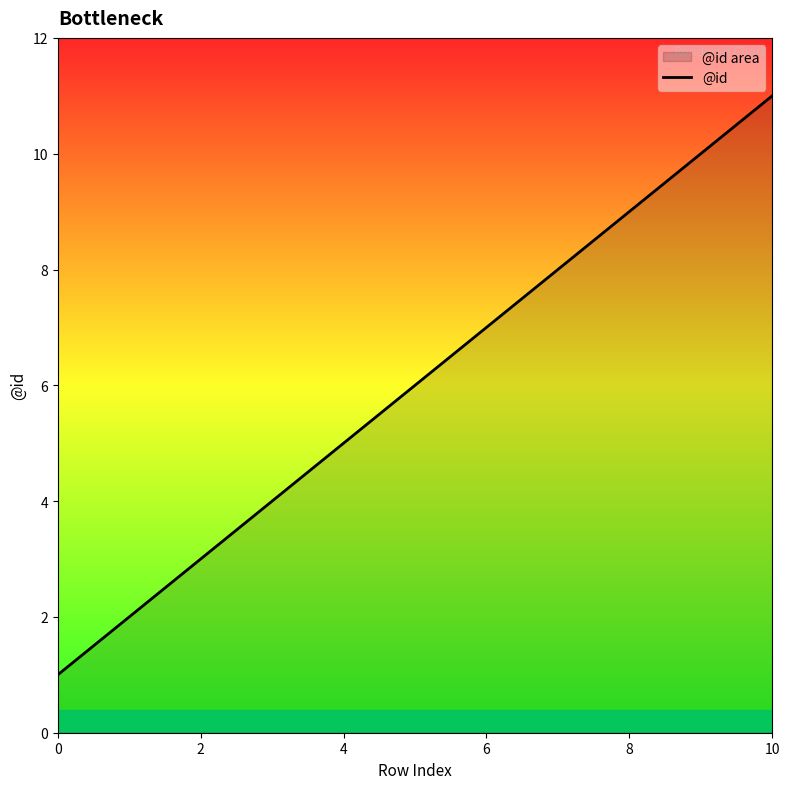

What is the maximum value shown in the chart?

11